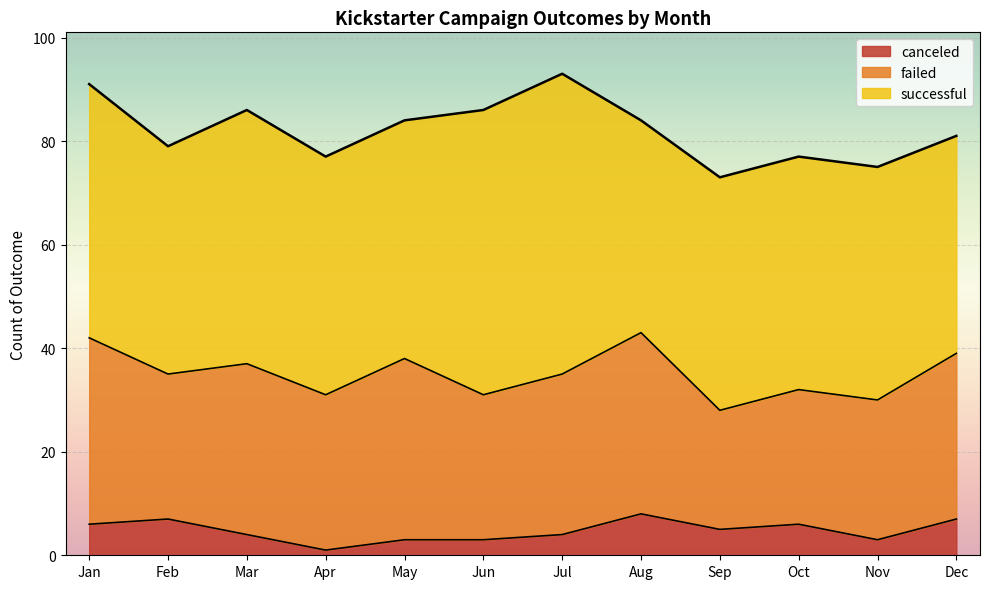

Between Jan and Sep, which series saw the biggest shift?

failed